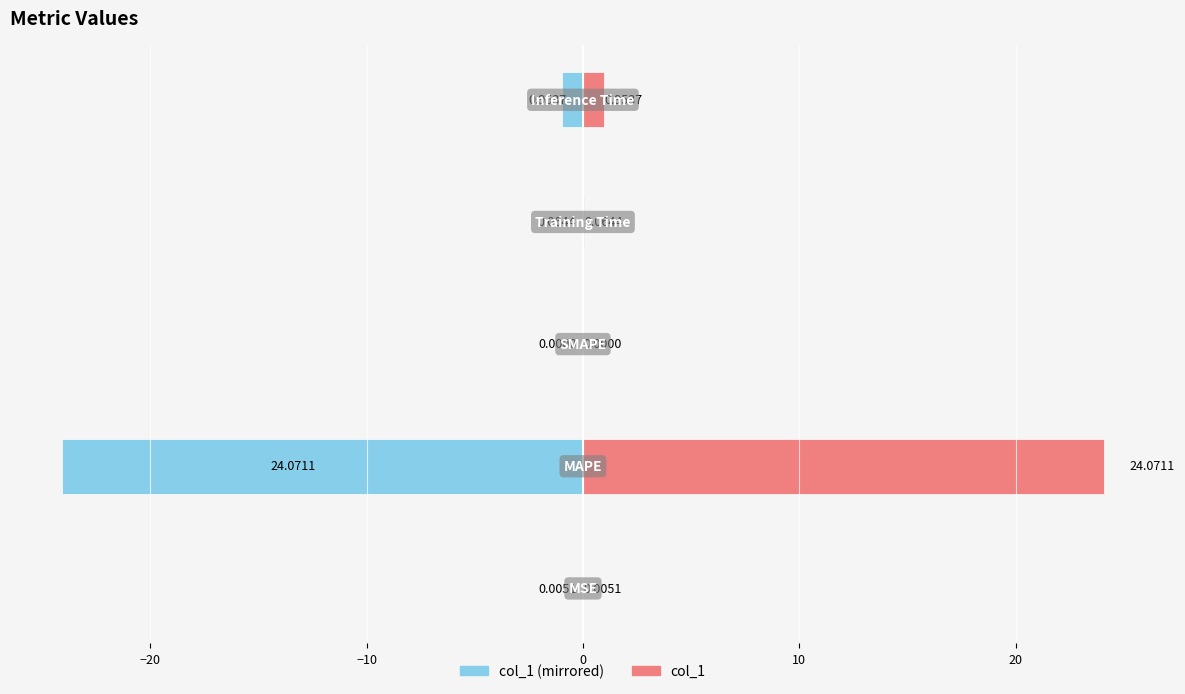

Reading right to left, what are all the values shown in this chart?

col_1 (left): 10=-1.0	0=-0.1	−10=0.0	−20=-24.1	−30=-0.0
col_1 (right): 10=1.0	0=0.1	−10=0.0	−20=24.1	−30=0.0